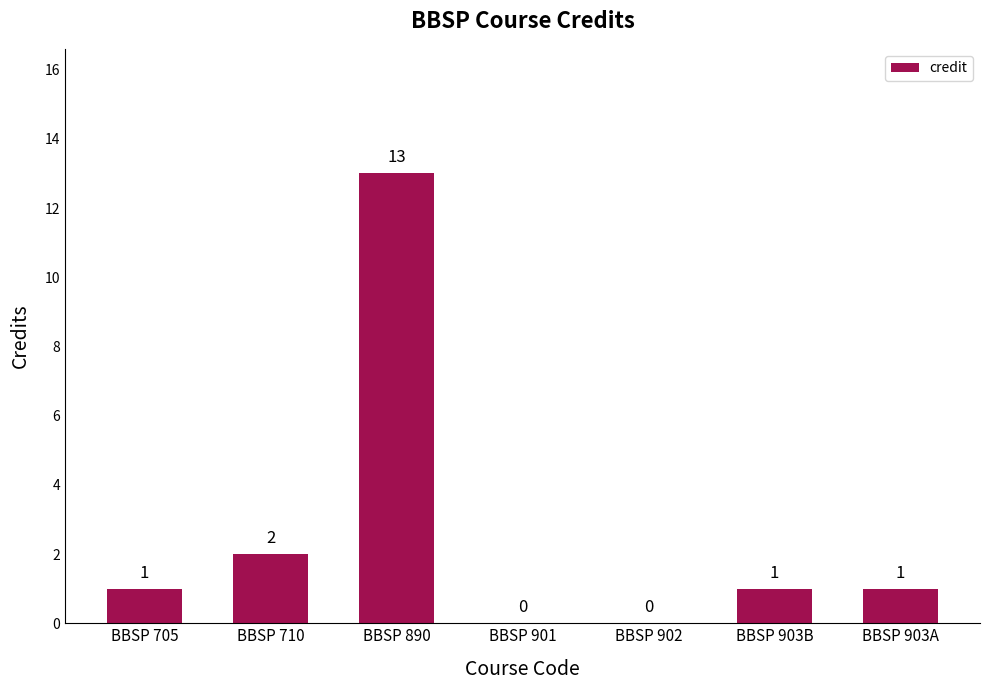

Where is the data nearest to the value 6?

BBSP 710